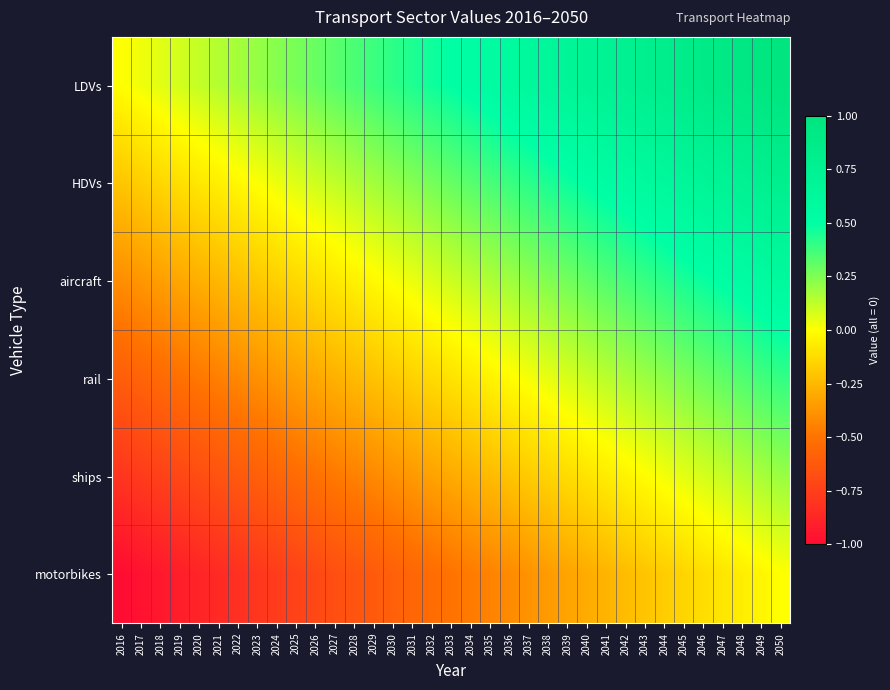

Which has a higher value, 2025 or 2026?

2026